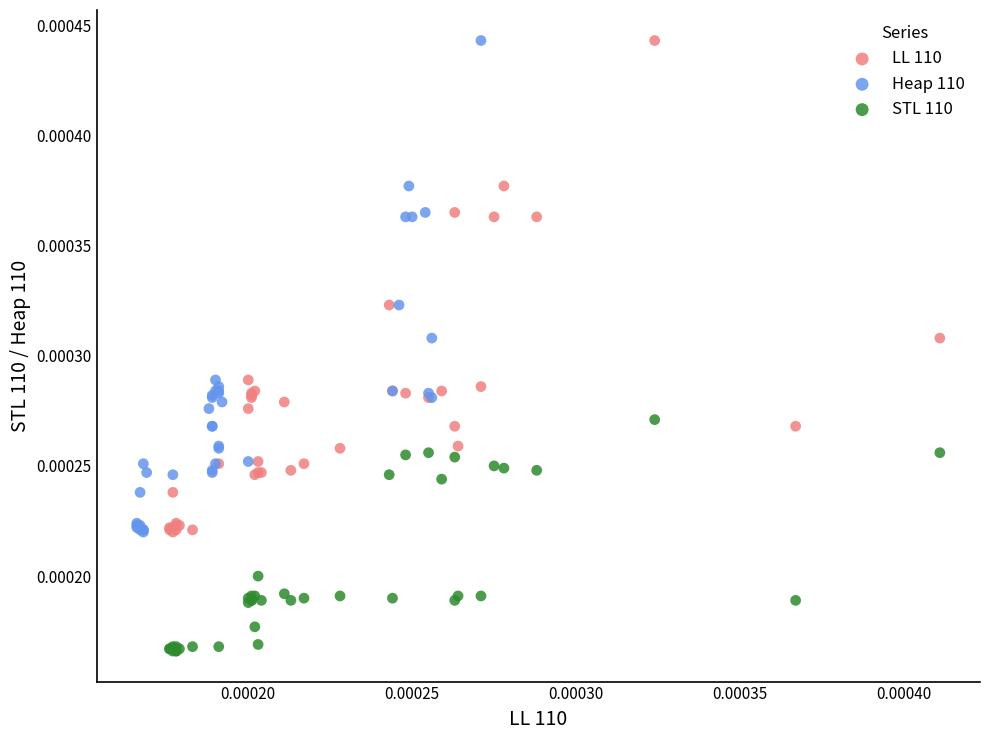

Which series reaches the minimum Y coordinate?

STL 110